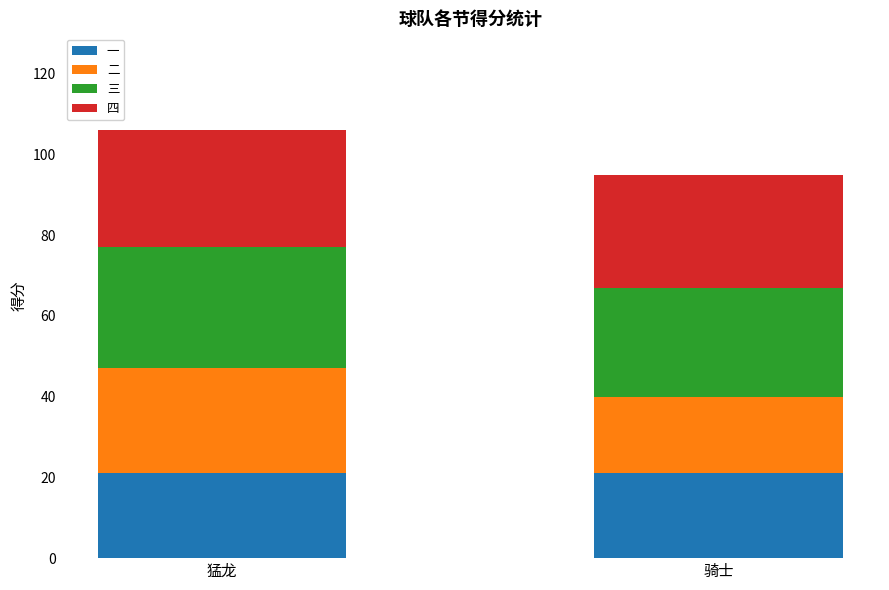

What is the minimum value for 一?

21